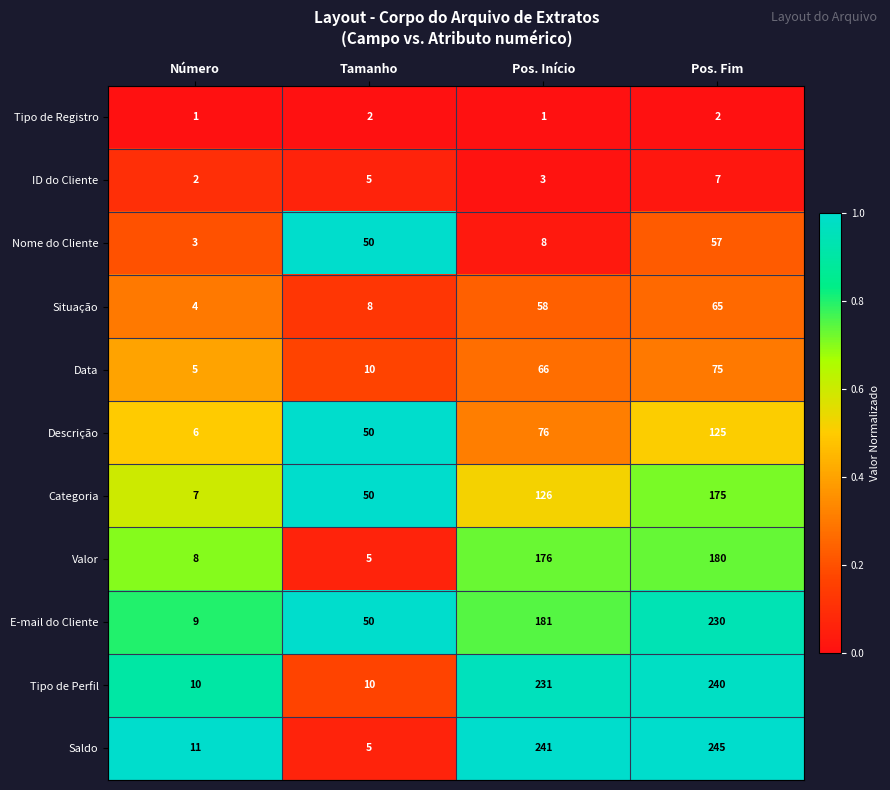

What is the difference between the maximum and minimum values in the Valor series?

175